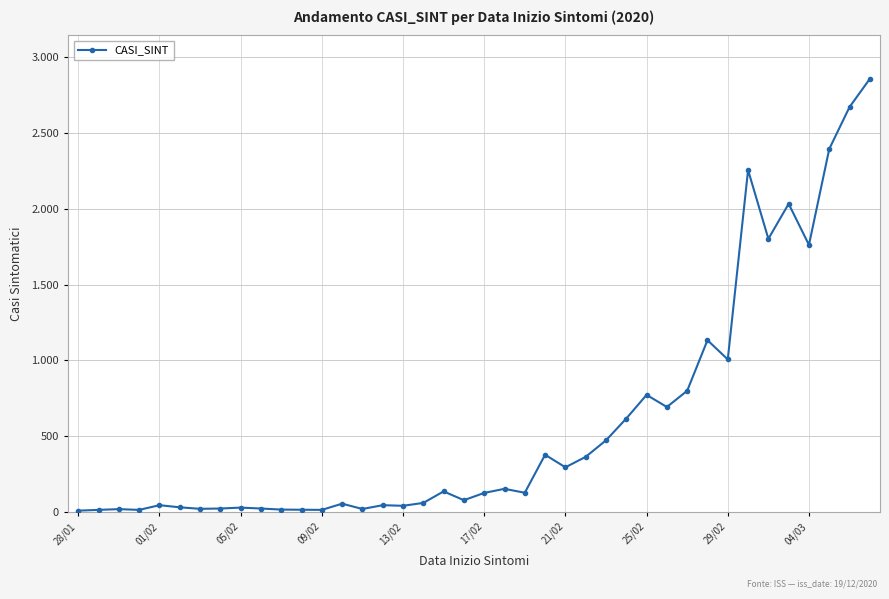

Is this an area chart (filled region under the line)?

No